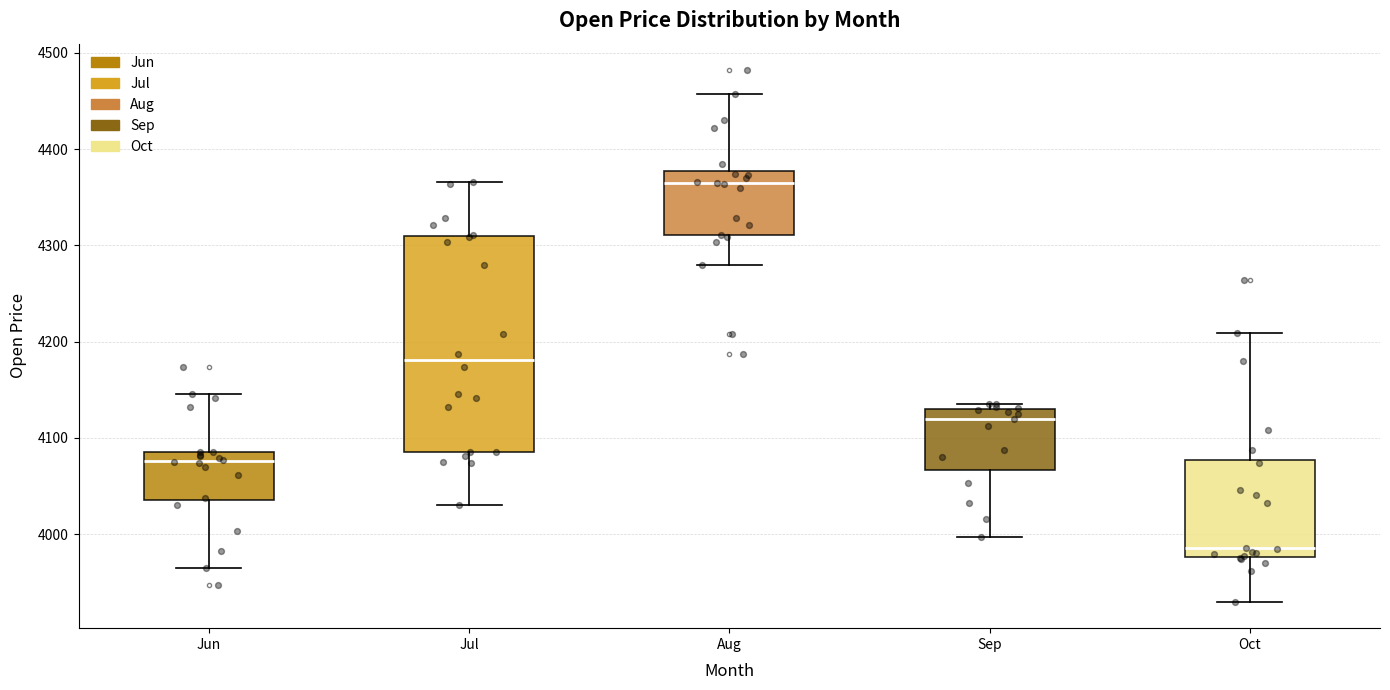

Which box is the tallest, from its lower edge to its upper edge?

Jul